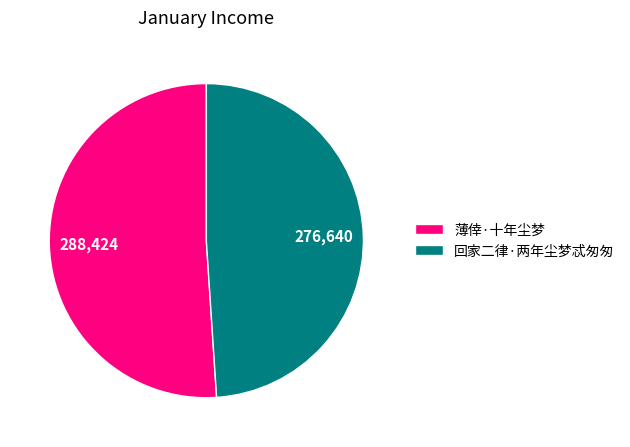

Is it true that 薄倖·十年尘梦 is 63% of the pie?

False